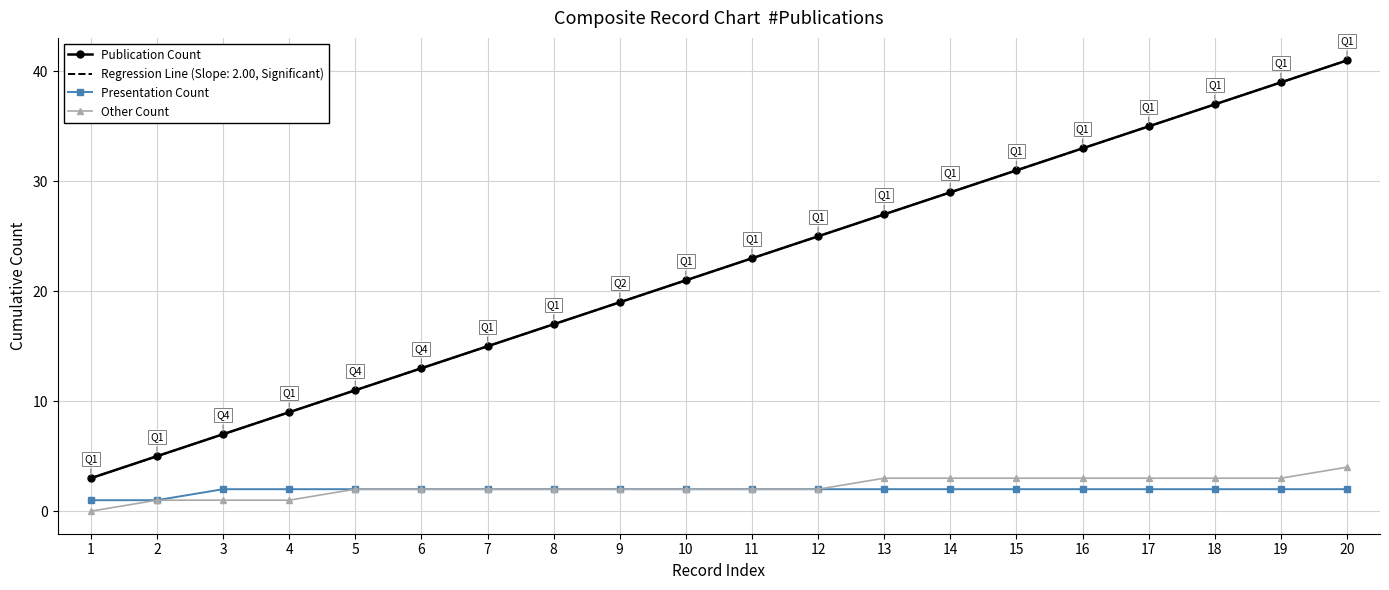

Reading right to left, what are all the values shown in this chart?

Publication Count: 20=41	19=39	18=37	17=35	16=33	15=31	14=29	13=27	12=25	11=23	10=21	9=19	8=17	7=15	6=13	5=11	4=9	3=7	2=5	1=3
Presentation Count: 20=2	19=2	18=2	17=2	16=2	15=2	14=2	13=2	12=2	11=2	10=2	9=2	8=2	7=2	6=2	5=2	4=2	3=2	2=1	1=1
Other Count: 20=4	19=3	18=3	17=3	16=3	15=3	14=3	13=3	12=2	11=2	10=2	9=2	8=2	7=2	6=2	5=2	4=1	3=1	2=1	1=0